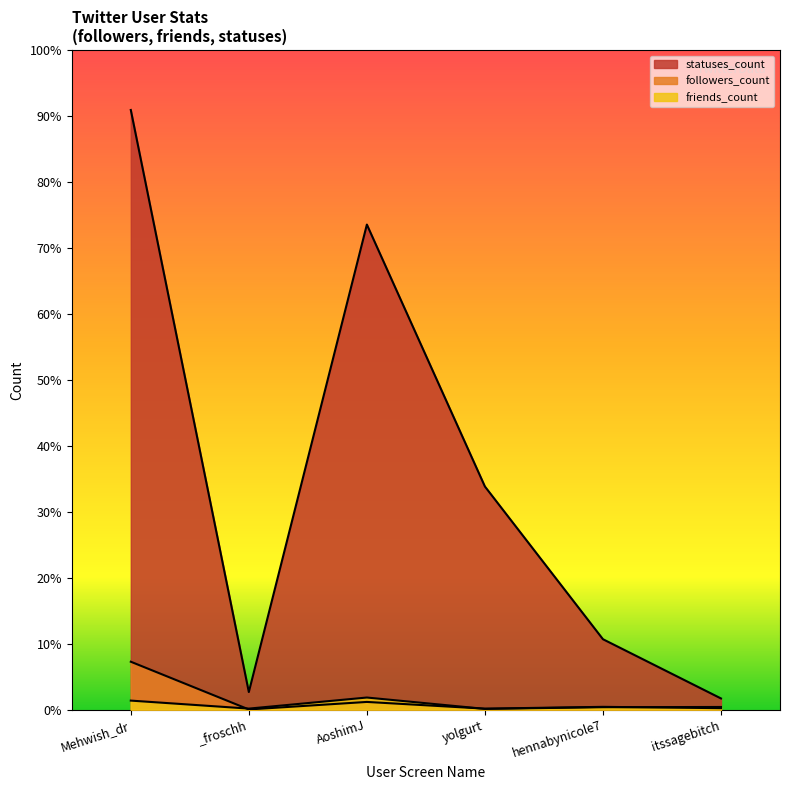

Reading left to right, what are all the values shown in this chart?

followers_count: Mehwish_dr=4005	_froschh=15	AoshimJ=643	yolgurt=81	hennabynicole7=232	itssagebitch=121
friends_count: Mehwish_dr=754	_froschh=85	AoshimJ=1011	yolgurt=61	hennabynicole7=203	itssagebitch=221
statuses_count: Mehwish_dr=50141	_froschh=1469	AoshimJ=40558	yolgurt=18656	hennabynicole7=5887	itssagebitch=934